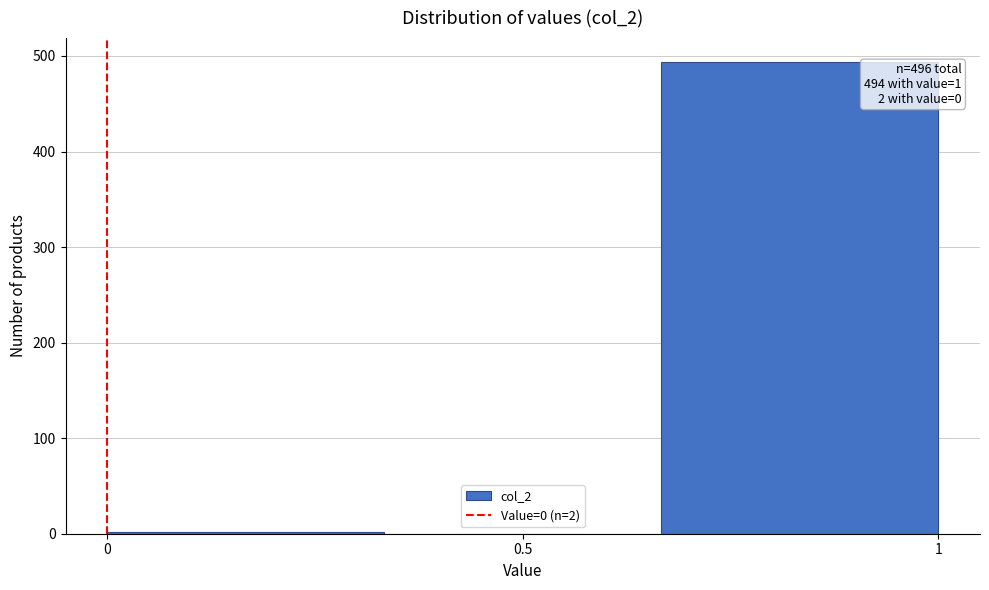

Over which range of the x-axis is the bar tallest?

0.65 to 1.00